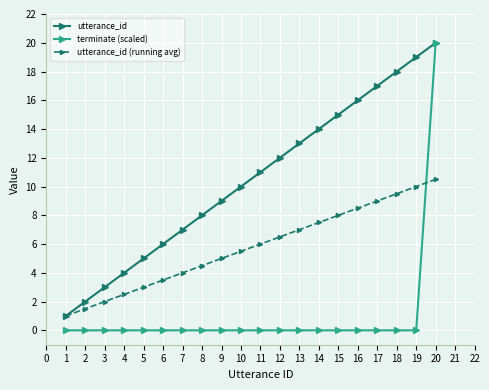

What is the difference between the highest and lowest values at 19?

19.0